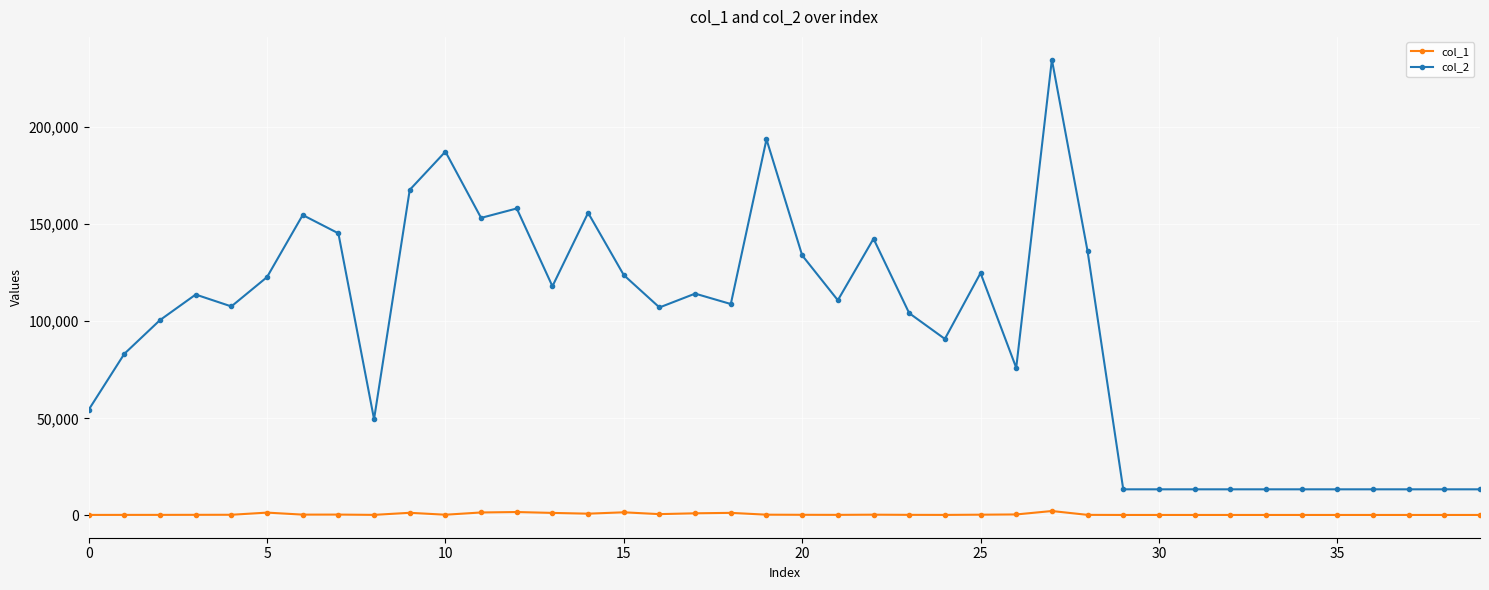

What is the maximum value for col_1?

2268